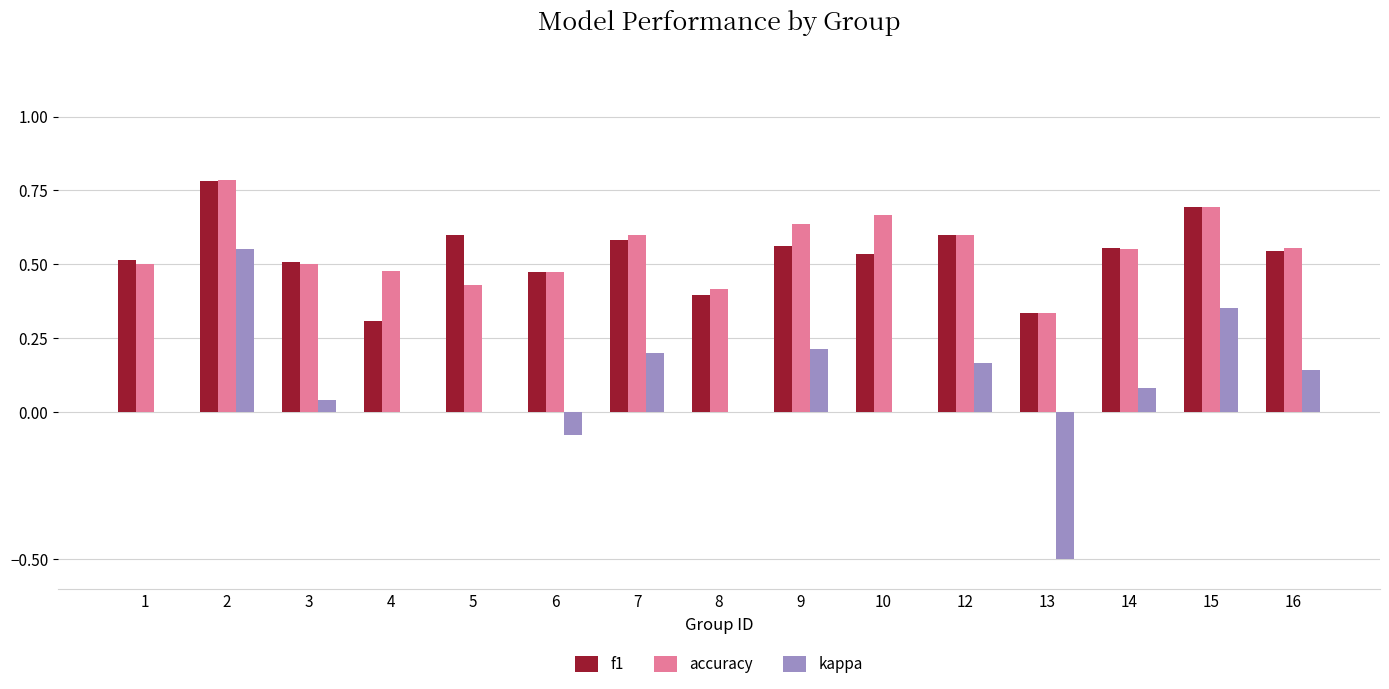

Which series changed the most between 3 and 13?

kappa